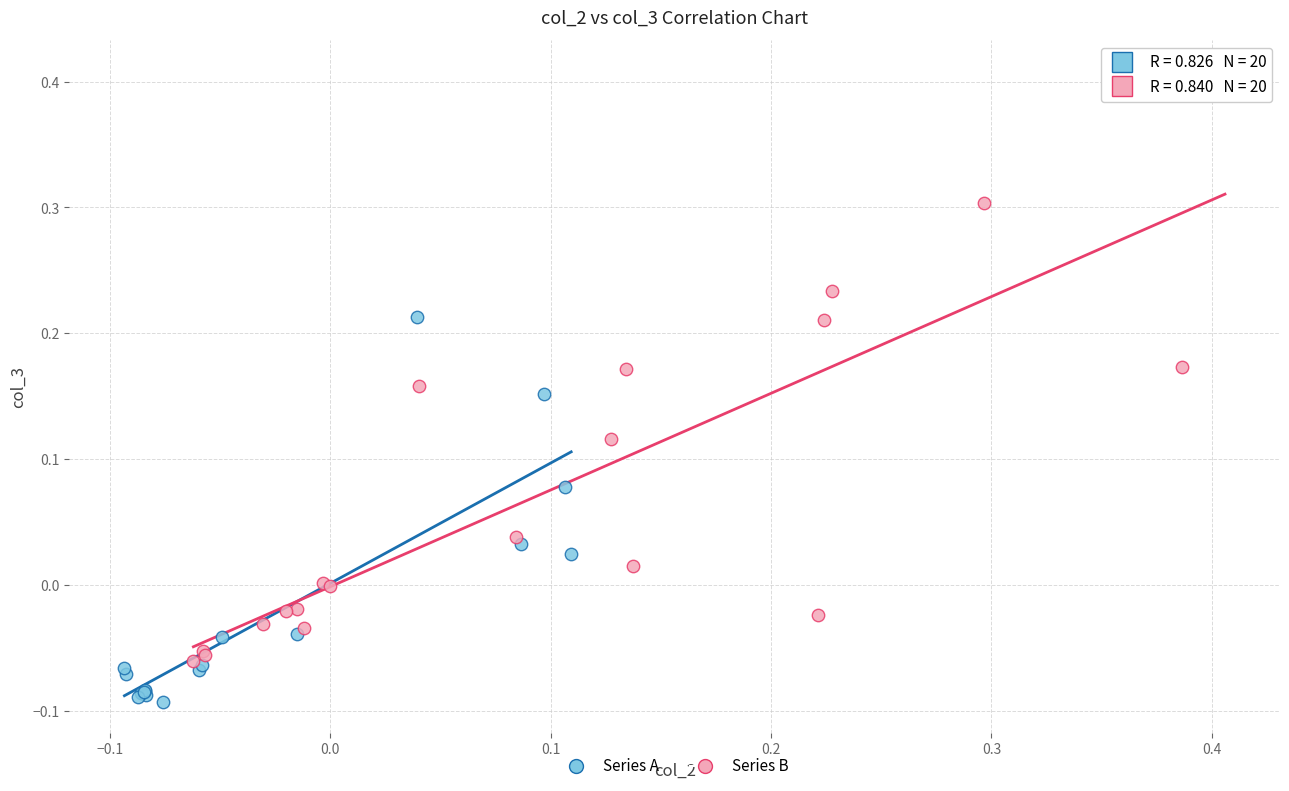

Which series contains the highest Y value?

Series B